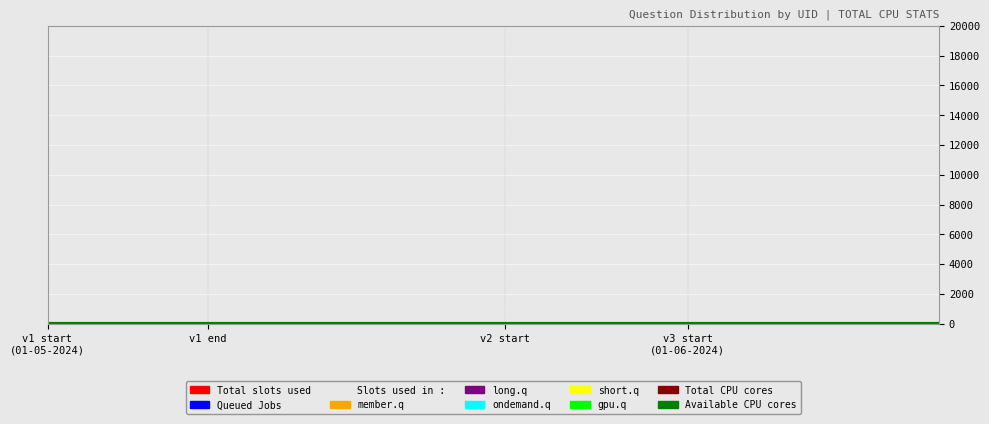

What is the sum of the Total CPU cores values at v1 end and v1 start
(01-05-2024)?

40